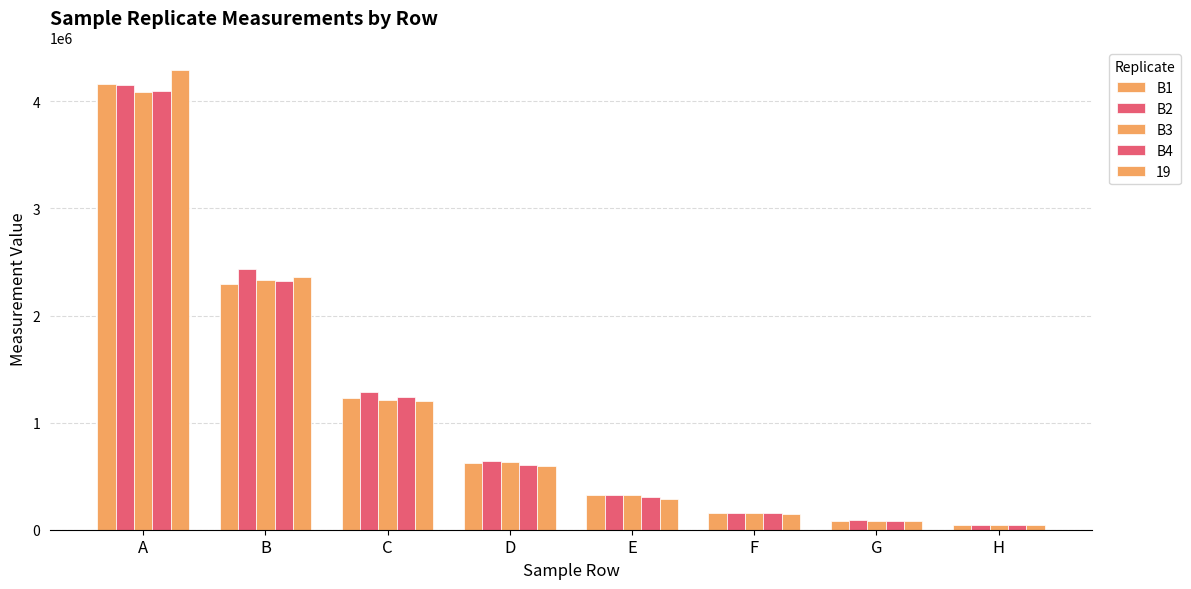

Count the number of categories in the chart.

8